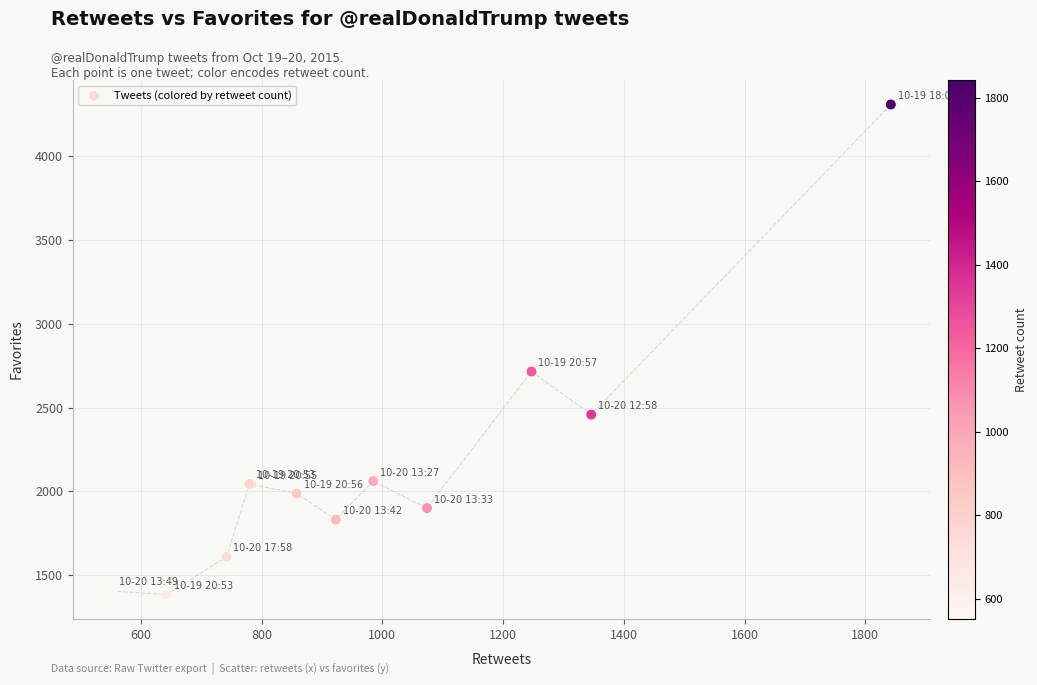

What Y value in the scatter plot is closest to 2846?

2715